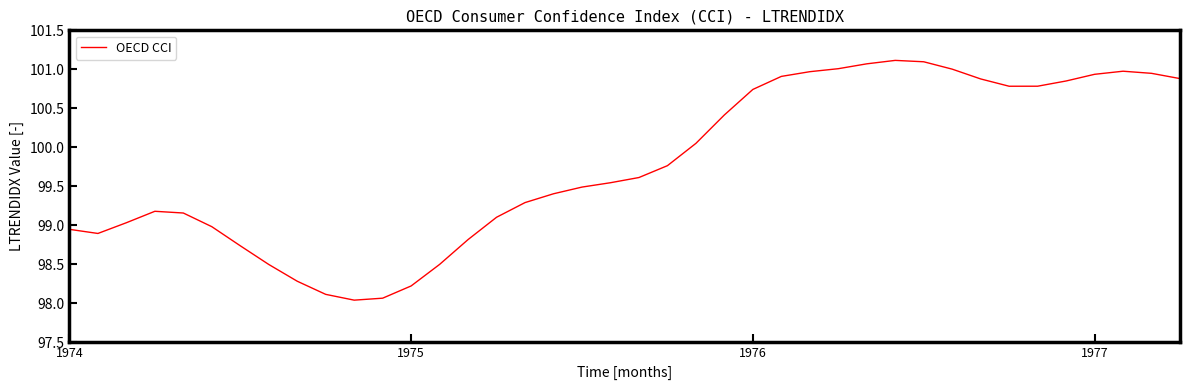

What is the maximum value shown in the chart?

101.1